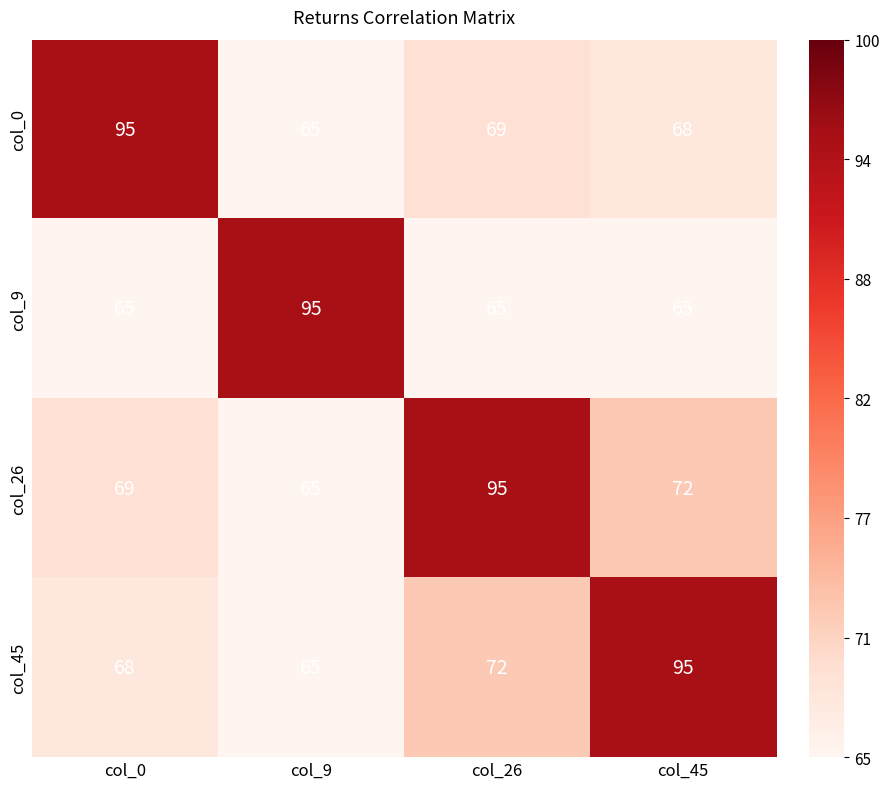

Reading left to right, what are all the values shown in this chart?

col_0: col_0=95	col_9=65	col_26=69	col_45=68
col_9: col_0=65	col_9=95	col_26=65	col_45=65
col_26: col_0=69	col_9=65	col_26=95	col_45=72
col_45: col_0=68	col_9=65	col_26=72	col_45=95